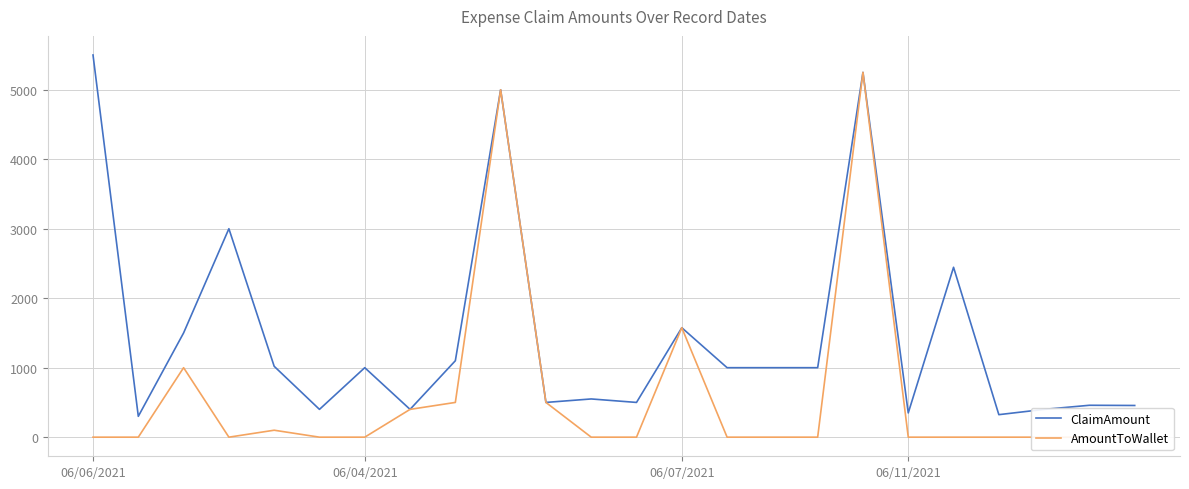

What is the difference between the AmountToWallet values at 9 and 8?

4500